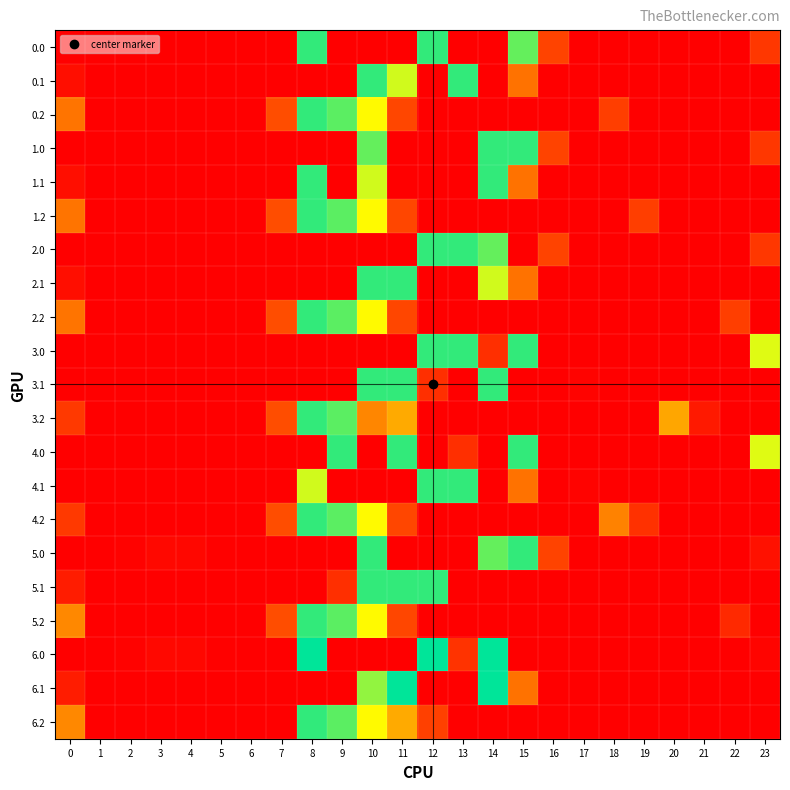

Reading left to right, what are all the values shown in this chart?

0.0: 0=0.0	1=0.0	2=0.0	3=0.0	4=0.0	5=0.0	6=0.0	7=0.0	8=287.0	9=0.0	10=0.0	11=0.0	12=287.0	13=0.0	14=0.0	15=267.6	16=67.6	17=0.0	18=0.0	19=0.0	20=0.0	21=0.0	22=0.0	23=56.3
0.1: 0=15.4	1=0.0	2=0.0	3=0.0	4=0.0	5=0.0	6=0.0	7=0.0	8=0.0	9=0.0	10=287.0	11=224.2	12=0.0	13=287.0	14=0.0	15=111.1	16=0.0	17=0.0	18=0.0	19=0.0	20=0.0	21=0.0	22=0.0	23=0.0
0.2: 0=112.9	1=0.0	2=0.0	3=0.0	4=0.0	5=0.0	6=0.0	7=77.9	8=287.0	9=271.1	10=202.5	11=70.6	12=0.0	13=0.0	14=0.0	15=0.0	16=0.0	17=0.0	18=63.8	19=0.0	20=0.0	21=0.0	22=0.0	23=0.0
1.0: 0=0.0	1=0.0	2=0.0	3=0.0	4=0.0	5=0.0	6=0.0	7=0.0	8=0.0	9=0.0	10=267.6	11=0.0	12=0.0	13=0.0	14=287.0	15=287.0	16=67.6	17=0.0	18=0.0	19=0.0	20=0.0	21=0.0	22=0.0	23=56.3
1.1: 0=15.4	1=0.0	2=0.0	3=0.0	4=0.0	5=0.0	6=0.0	7=0.0	8=287.0	9=0.0	10=224.2	11=0.0	12=0.0	13=0.0	14=287.0	15=111.1	16=0.0	17=0.0	18=0.0	19=0.0	20=0.0	21=0.0	22=0.0	23=0.0
1.2: 0=112.9	1=0.0	2=0.0	3=0.0	4=0.0	5=0.0	6=0.0	7=77.9	8=287.0	9=271.1	10=202.5	11=70.6	12=0.0	13=0.0	14=0.0	15=0.0	16=0.0	17=0.0	18=0.0	19=63.8	20=0.0	21=0.0	22=0.0	23=0.0
2.0: 0=0.0	1=0.0	2=0.0	3=0.0	4=0.0	5=0.0	6=0.0	7=0.0	8=0.0	9=0.0	10=0.0	11=0.0	12=287.0	13=287.0	14=267.6	15=0.0	16=67.6	17=0.0	18=0.0	19=0.0	20=0.0	21=0.0	22=0.0	23=56.3
2.1: 0=15.4	1=0.0	2=0.0	3=0.0	4=0.0	5=0.0	6=0.0	7=0.0	8=0.0	9=0.0	10=287.0	11=287.0	12=0.0	13=0.0	14=224.2	15=111.1	16=0.0	17=0.0	18=0.0	19=0.0	20=0.0	21=0.0	22=0.0	23=0.0
2.2: 0=112.9	1=0.0	2=0.0	3=0.0	4=0.0	5=0.0	6=0.0	7=77.9	8=287.0	9=271.1	10=202.5	11=70.6	12=0.0	13=0.0	14=0.0	15=0.0	16=0.0	17=0.0	18=0.0	19=0.0	20=0.0	21=0.0	22=63.8	23=0.0
3.0: 0=0.0	1=0.0	2=0.0	3=0.0	4=0.0	5=0.0	6=0.0	7=0.0	8=0.0	9=0.0	10=0.0	11=0.0	12=287.0	13=287.0	14=48.2	15=287.0	16=0.0	17=0.0	18=0.0	19=0.0	20=0.0	21=0.0	22=0.0	23=218.0
3.1: 0=0.0	1=0.0	2=0.0	3=0.0	4=0.0	5=0.2	6=0.0	7=0.0	8=0.0	9=0.0	10=287.0	11=287.0	12=48.2	13=0.0	14=287.0	15=0.0	16=0.0	17=3.9	18=0.0	19=0.0	20=0.0	21=0.0	22=0.0	23=0.0
3.2: 0=57.9	1=0.0	2=0.0	3=0.0	4=0.0	5=0.0	6=0.0	7=77.9	8=287.0	9=271.1	10=124.0	11=149.1	12=0.0	13=0.0	14=0.0	15=0.0	16=0.0	17=0.0	18=0.0	19=0.0	20=145.8	21=25.7	22=0.0	23=0.0
4.0: 0=0.0	1=0.0	2=0.0	3=0.0	4=0.0	5=0.0	6=0.0	7=0.0	8=0.0	9=287.0	10=0.0	11=287.0	12=0.0	13=48.2	14=0.0	15=287.0	16=0.0	17=0.0	18=0.0	19=0.0	20=0.0	21=0.0	22=0.0	23=218.0
4.1: 0=0.0	1=0.0	2=0.0	3=0.2	4=0.0	5=0.0	6=0.0	7=0.0	8=224.2	9=0.0	10=0.0	11=0.0	12=287.0	13=287.0	14=0.0	15=111.1	16=0.0	17=3.9	18=0.0	19=0.0	20=0.0	21=0.0	22=0.0	23=0.0
4.2: 0=57.9	1=0.0	2=0.0	3=0.0	4=0.0	5=0.0	6=0.0	7=77.9	8=287.0	9=271.1	10=202.5	11=70.6	12=0.0	13=0.0	14=0.0	15=0.0	16=0.0	17=0.0	18=121.9	19=49.7	20=0.0	21=0.0	22=0.0	23=0.0
5.0: 0=0.0	1=0.0	2=2.7	3=8.6	4=8.1	5=2.2	6=0.0	7=0.0	8=0.0	9=0.0	10=287.0	11=0.0	12=0.0	13=0.0	14=267.6	15=287.0	16=67.6	17=0.0	18=0.0	19=0.0	20=0.0	21=0.0	22=0.0	23=17.9
5.1: 0=28.4	1=0.0	2=0.0	3=0.0	4=0.0	5=0.0	6=0.0	7=0.0	8=0.0	9=48.2	10=287.0	11=287.0	12=287.0	13=0.0	14=0.0	15=0.0	16=0.0	17=0.0	18=0.0	19=0.0	20=0.0	21=0.0	22=0.0	23=0.0
5.2: 0=125.9	1=0.0	2=0.0	3=0.0	4=0.0	5=0.0	6=0.0	7=77.9	8=287.0	9=271.1	10=202.5	11=70.6	12=0.0	13=0.0	14=0.0	15=0.0	16=0.0	17=0.0	18=0.0	19=0.0	20=0.0	21=0.0	22=41.7	23=0.0
6.0: 0=0.0	1=0.0	2=2.7	3=8.6	4=8.1	5=2.2	6=0.0	7=0.0	8=308.0	9=0.0	10=0.0	11=0.0	12=308.0	13=51.7	14=308.0	15=0.0	16=0.0	17=0.0	18=0.0	19=0.0	20=0.0	21=0.0	22=0.0	23=5.2
6.1: 0=28.4	1=0.0	2=0.0	3=0.0	4=0.0	5=0.0	6=0.0	7=0.0	8=0.0	9=0.0	10=248.7	11=308.0	12=0.0	13=0.0	14=308.0	15=111.1	16=0.0	17=0.0	18=0.0	19=0.0	20=0.0	21=0.0	22=0.0	23=0.0
6.2: 0=125.9	1=0.0	2=0.0	3=0.0	4=0.0	5=0.0	6=0.0	7=0.0	8=287.8	9=271.1	10=202.5	11=149.1	12=65.2	13=0.0	14=0.0	15=0.0	16=0.0	17=0.0	18=0.0	19=0.0	20=0.0	21=0.0	22=0.0	23=0.0